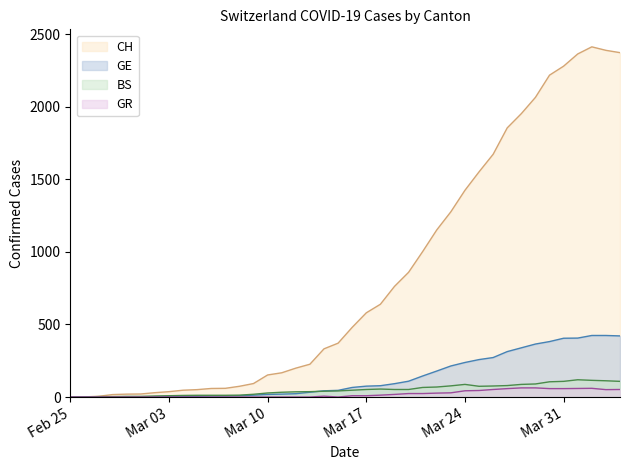

What is the greatest value displayed?

2412